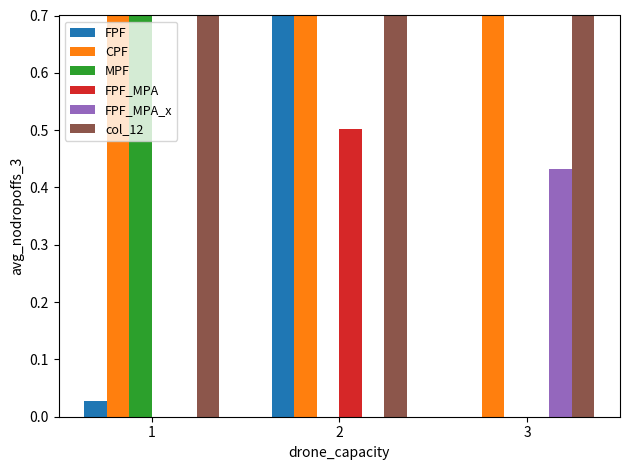

What are all the series names shown in the legend?

FPF, CPF, MPF, FPF_MPA, FPF_MPA_x, col_12